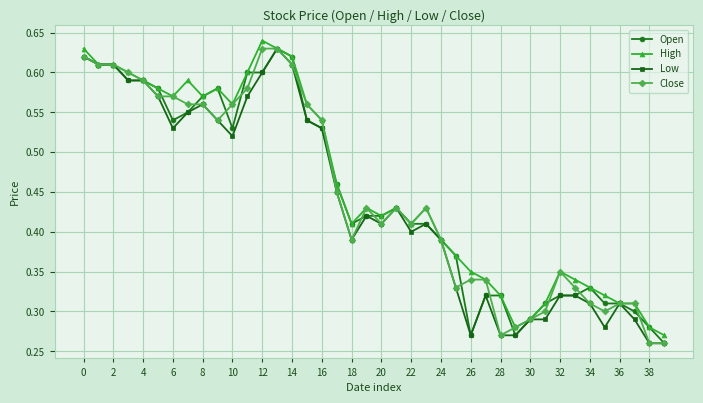

At how many categories does at least one series exceed 0?

40